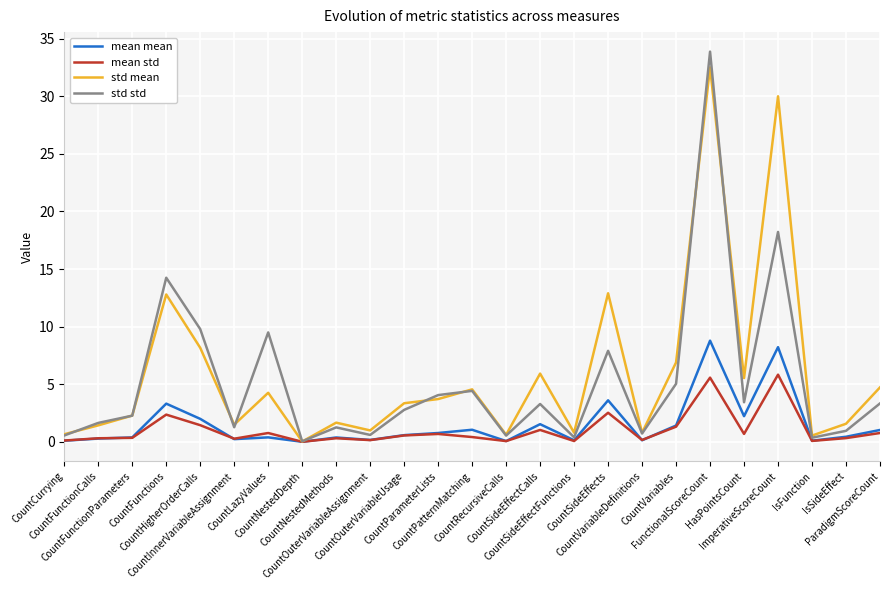

At how many categories does at least one series exceed 29?

2